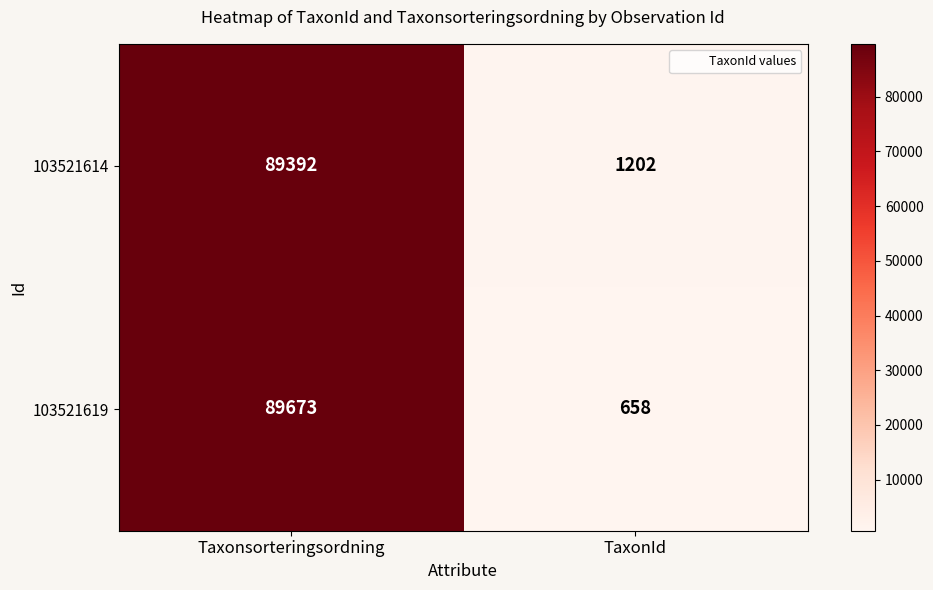

Between Taxonsorteringsordning and TaxonId, which series saw the biggest shift?

103521619